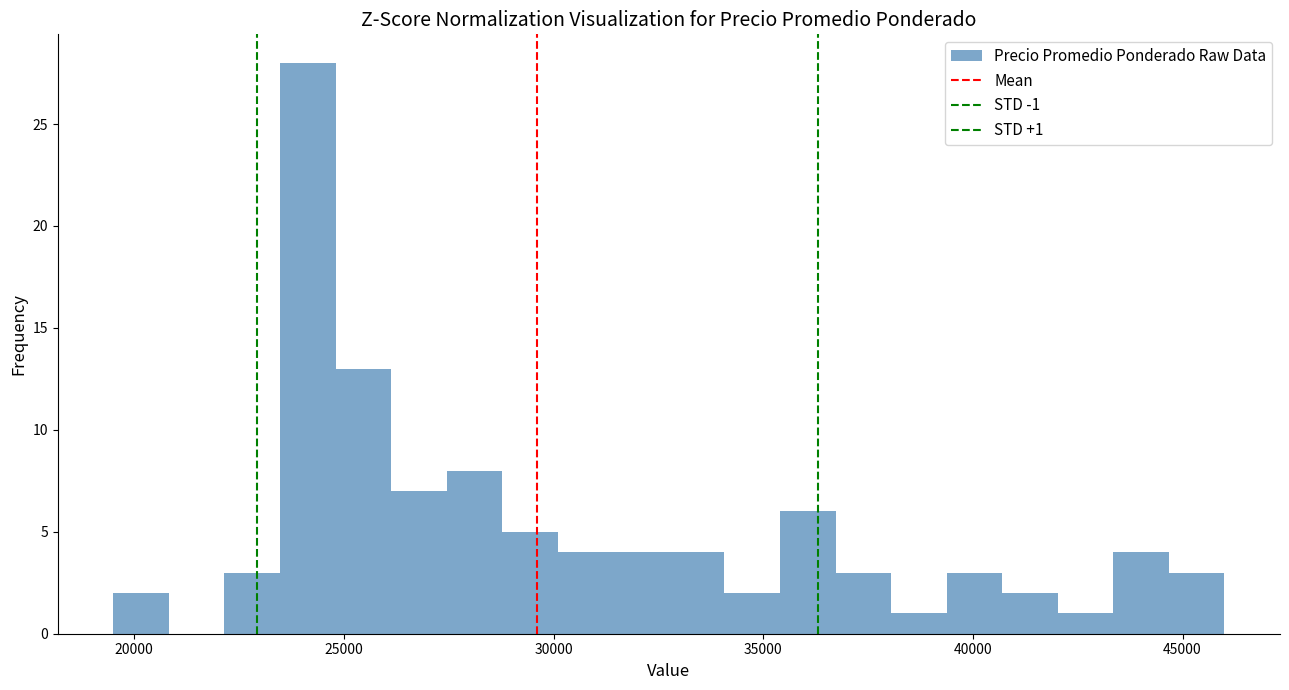

Around what value on the x-axis is the tallest bar? Give the approximate position of its centre, as read against the axis.

24000